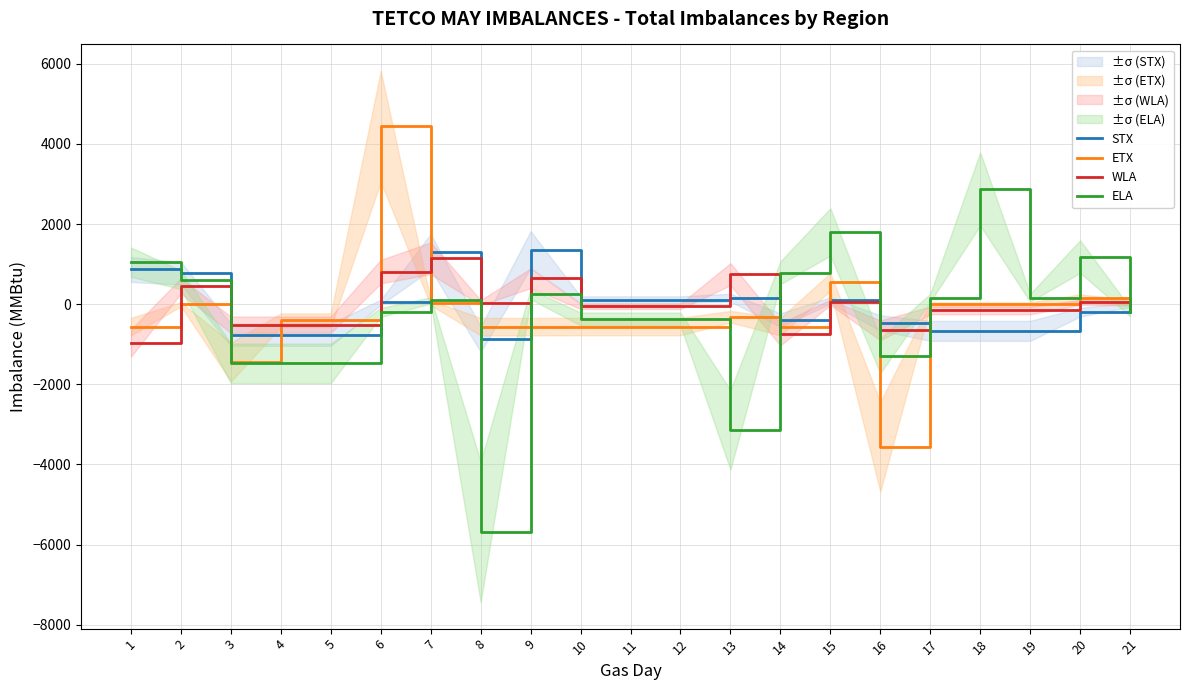

Does the chart display data point markers on the line(s)?

No